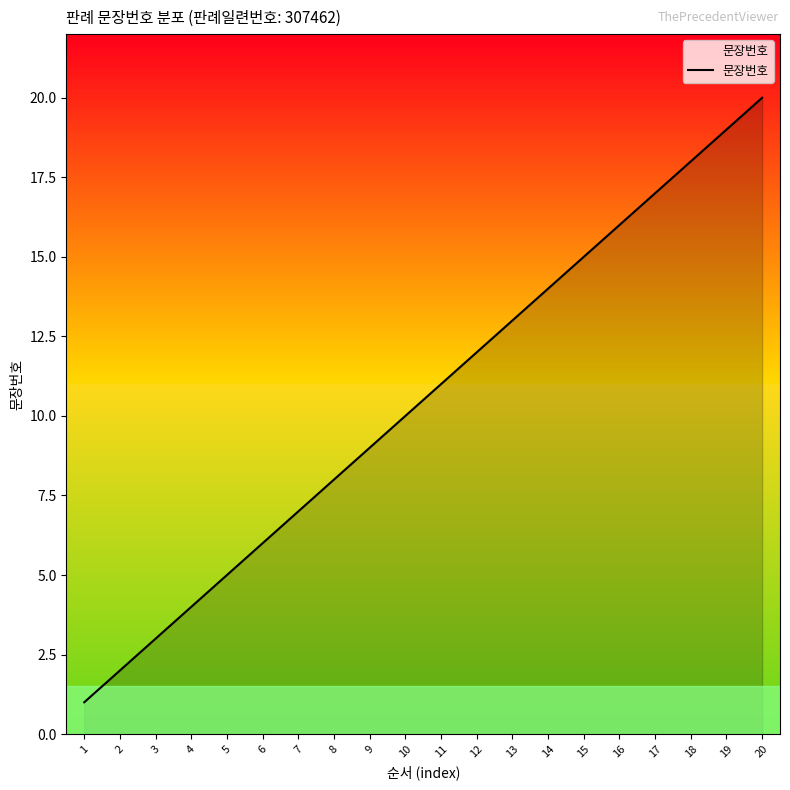

What is the greatest value displayed?

20